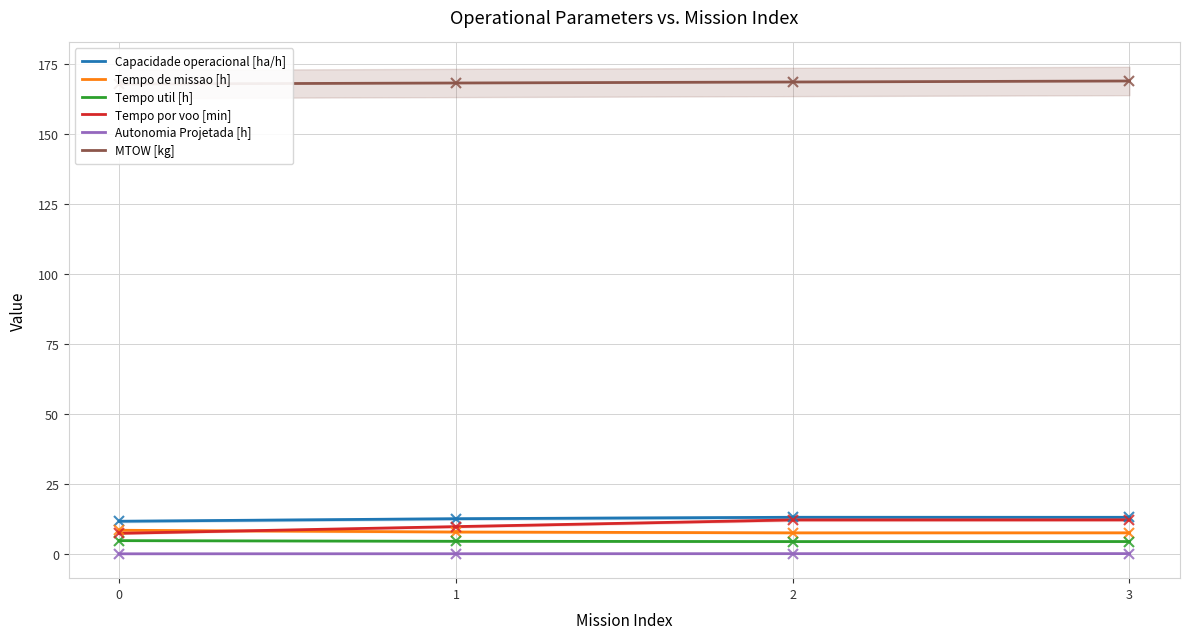

What are all the series names shown in the legend?

Capacidade operacional [ha/h], Tempo de missao [h], Tempo util [h], Tempo por voo [min], Autonomia Projetada [h], MTOW [kg]